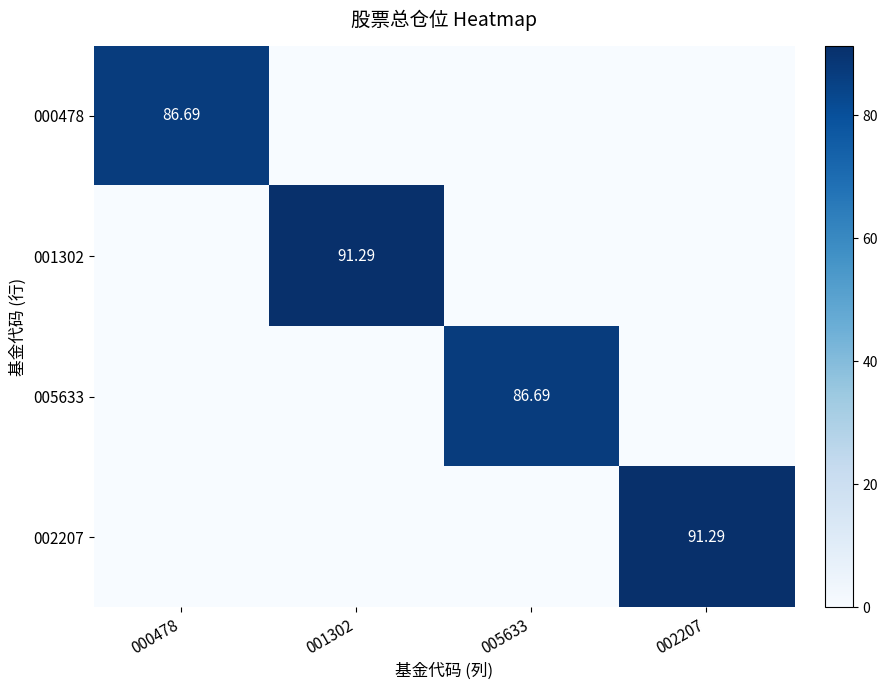

Which series has the largest total across all categories?

001302